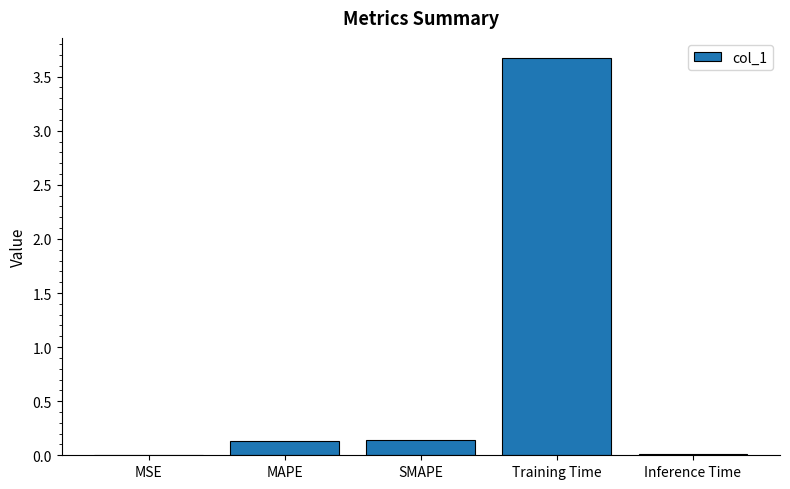

Are the bars horizontal?

No